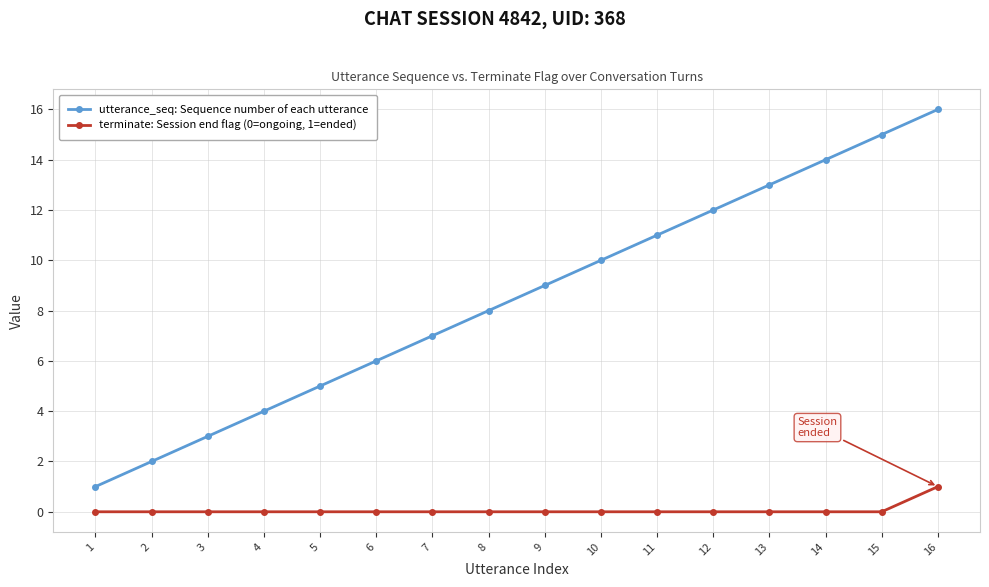

What are all the series names shown in the legend?

utterance_seq: Sequence number of each utterance, terminate: Session end flag (0=ongoing, 1=ended)